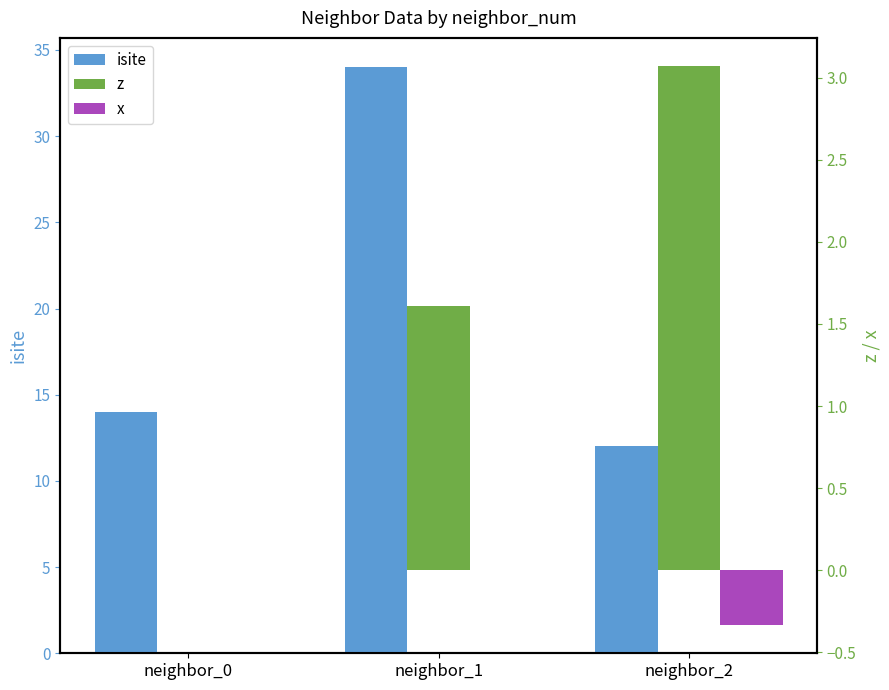

How many bars are there in each group?

3